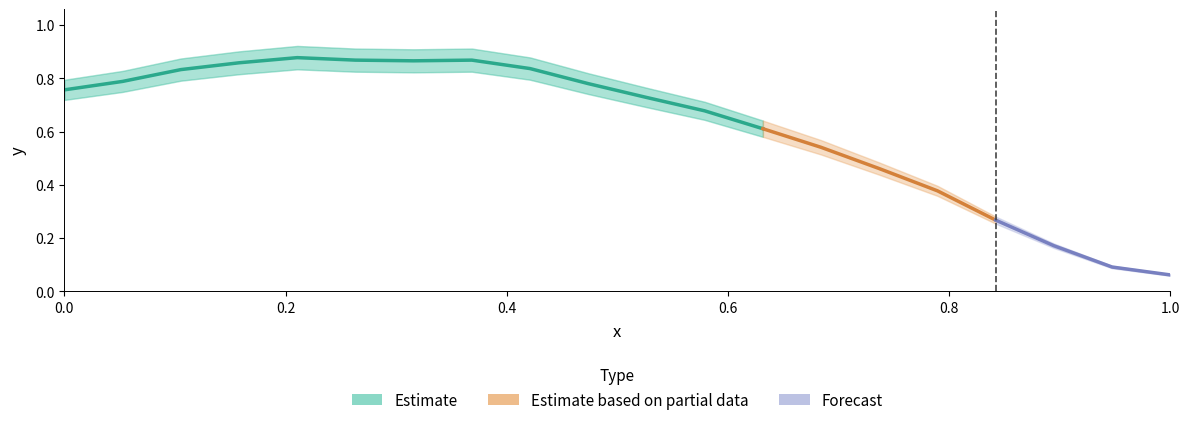

Where is the data nearest to the value 0?

1.0